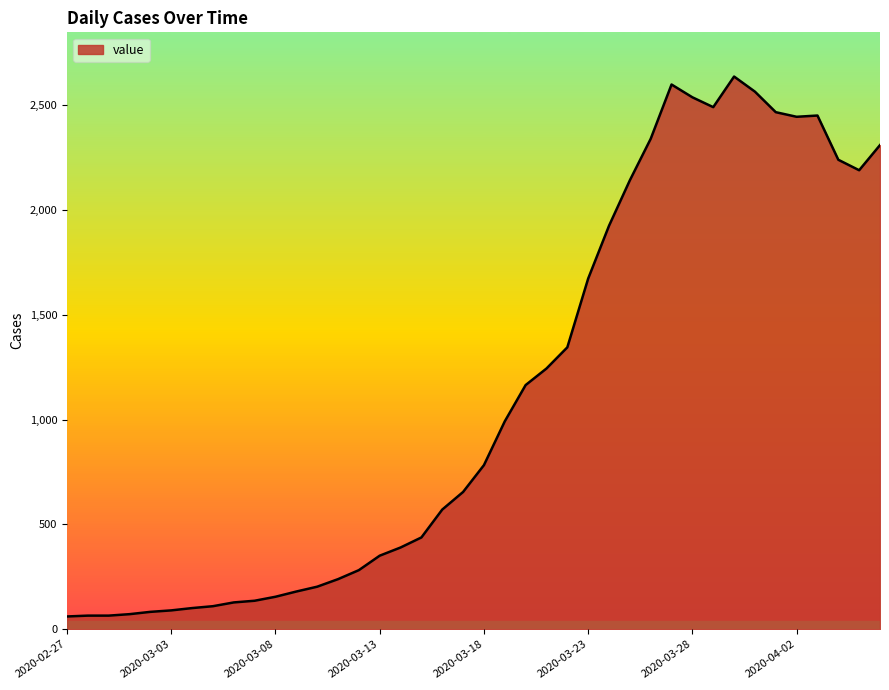

What is the greatest value displayed?

2637